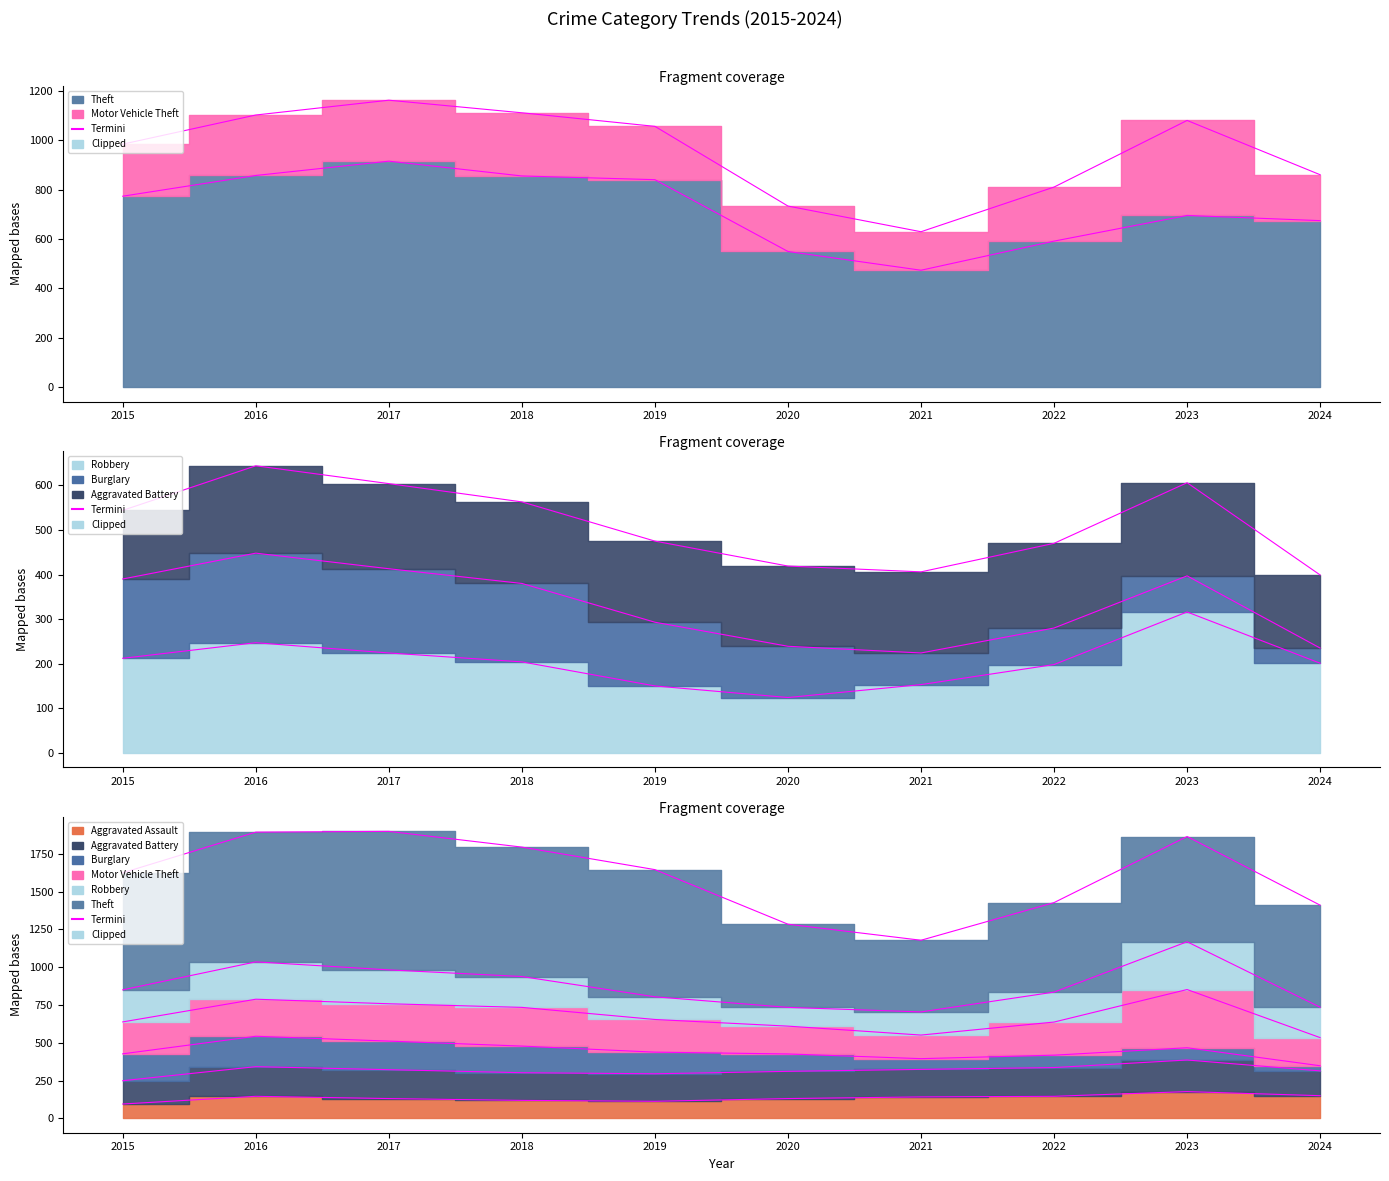

Which series has the largest range (max minus min)?

Theft